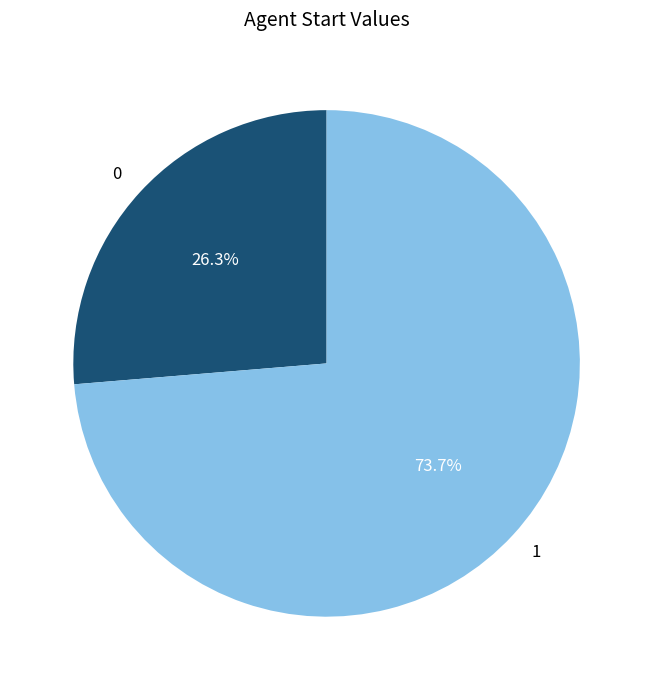

To the nearest percent, what is the difference between the largest and smallest slice percentages?

47%